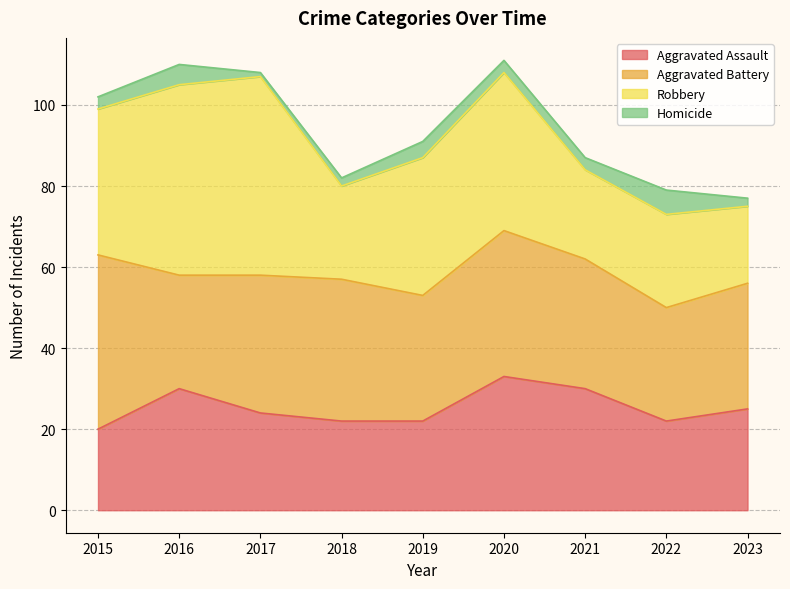

What is the value of the Aggravated Assault point at the 3rd from the left?

24